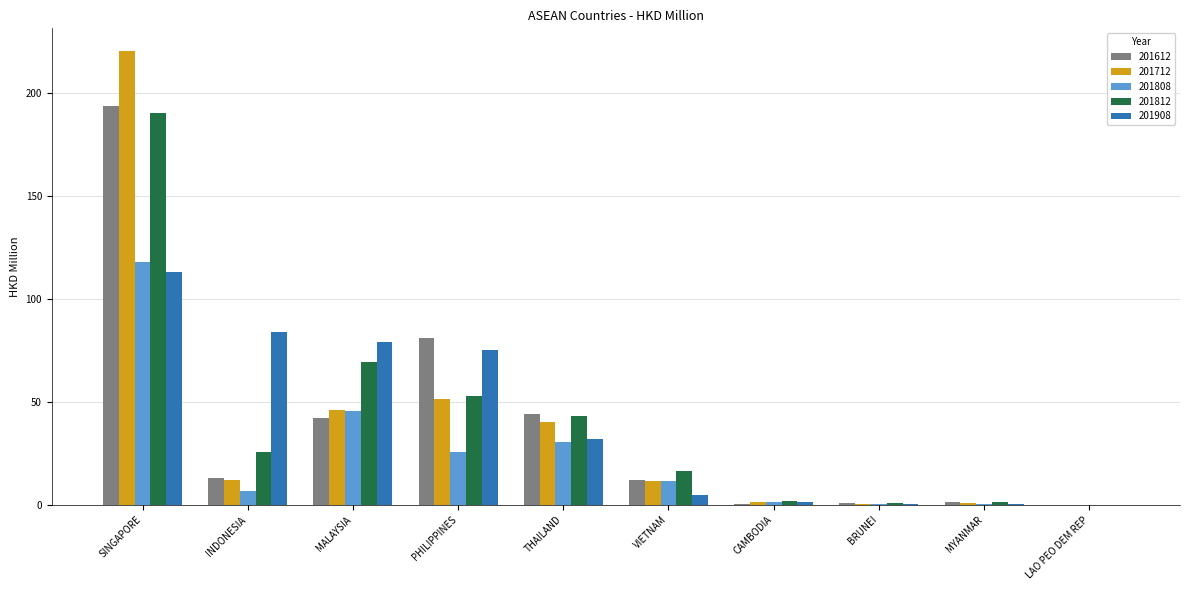

Where is 201712 nearest to the value 110?

PHILIPPINES